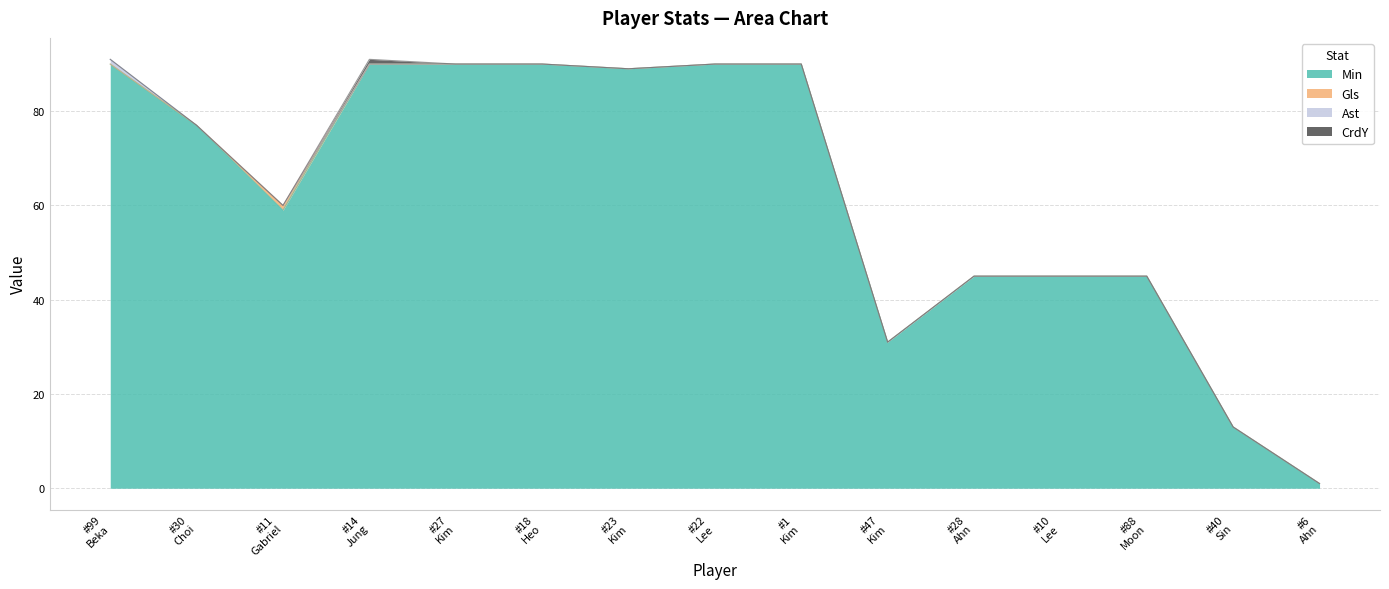

List the labels in order of CrdY value, smallest first.

Beka Mikeltadze, Choi Kyoung-rok, Gabriel Tigrão, Kim Jinho, Heo Yool, Kim Kyungjae, Lee Sang-ki, Kim Kyeong-min, Kim Hangil, Ahn Hyeokju, Lee Huigyun, Moon Minseo, Sin Chang-moo, Ahn Young-kyu, Jung Hoyeon